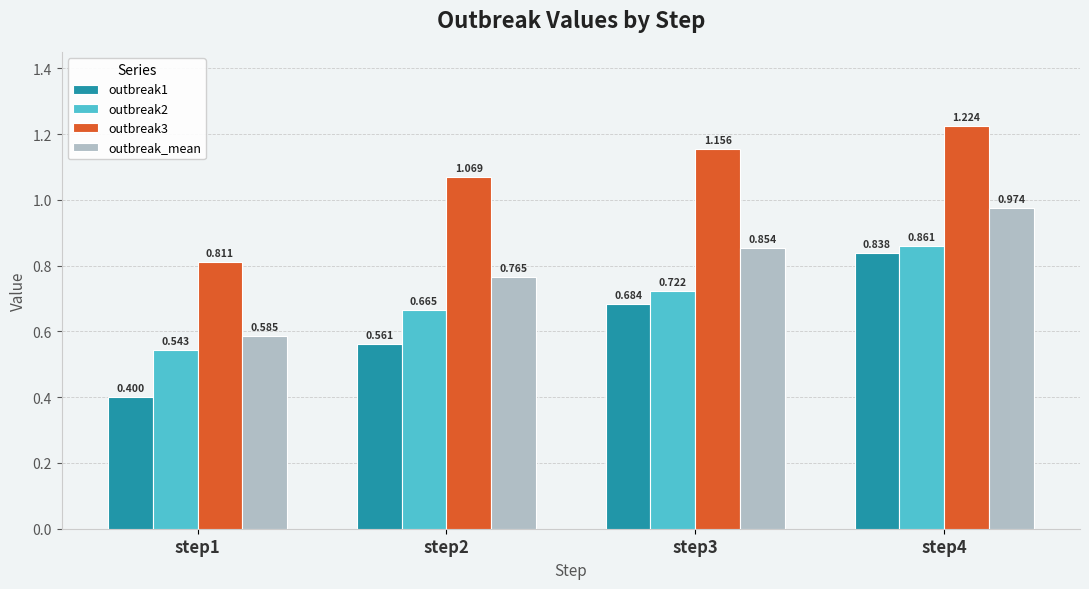

At which category is the sum across all series the highest?

step4